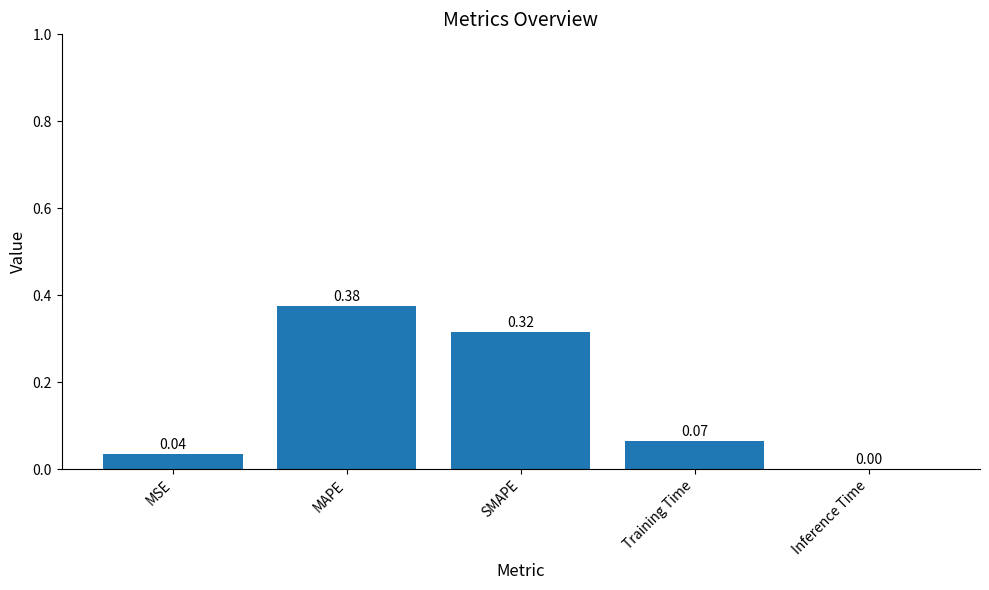

At which label is the value closest to 0?

Inference Time